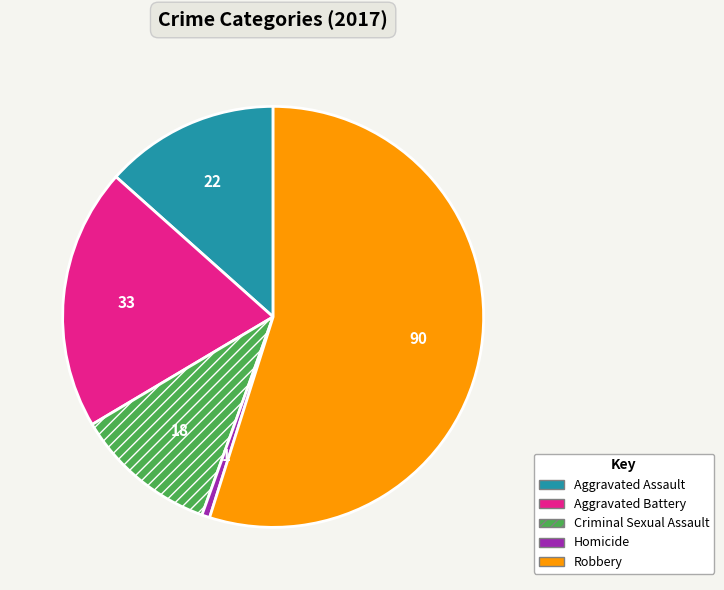

What is the largest slice in the pie chart?

Robbery